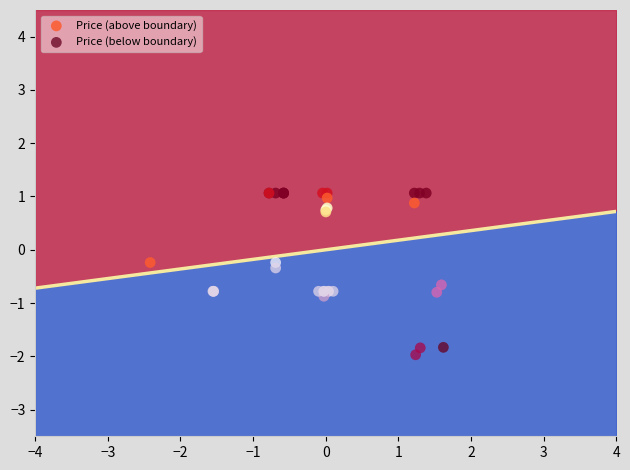

Which series has the widest spread of Y values?

Price (below boundary)